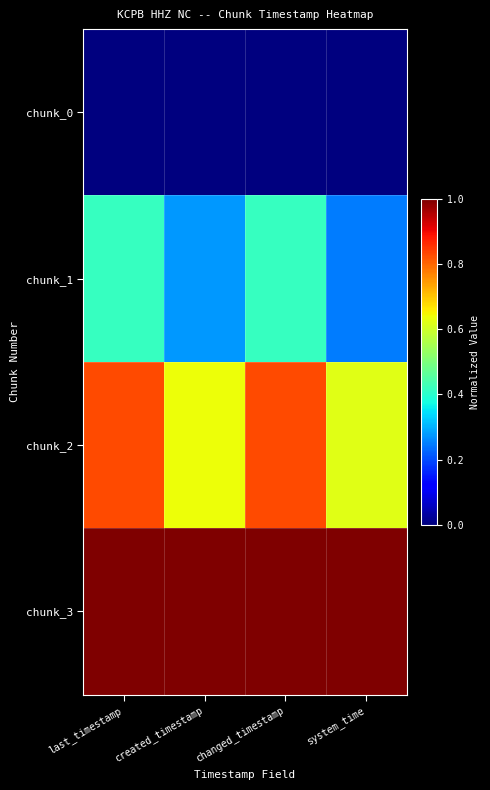

Reading right to left, list all the values displayed in this chart.

chunk_0: system_time=0.0	changed_timestamp=0.0	created_timestamp=0.0	last_timestamp=0.0
chunk_1: system_time=0.2	changed_timestamp=0.4	created_timestamp=0.3	last_timestamp=0.4
chunk_2: system_time=0.6	changed_timestamp=0.8	created_timestamp=0.6	last_timestamp=0.8
chunk_3: system_time=1.0	changed_timestamp=1.0	created_timestamp=1.0	last_timestamp=1.0